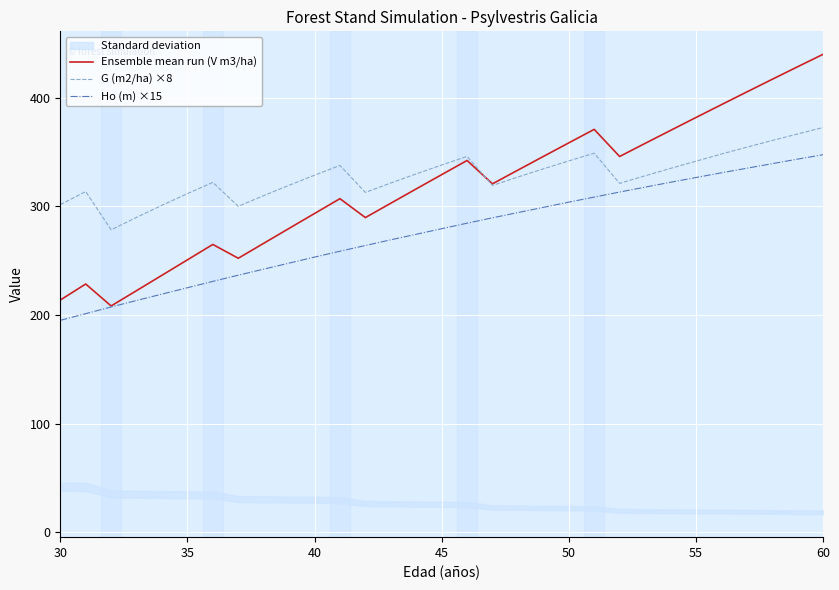

True or false: Ensemble mean run (V m3/ha) and Ho (m) ×15 cross at least once.

False